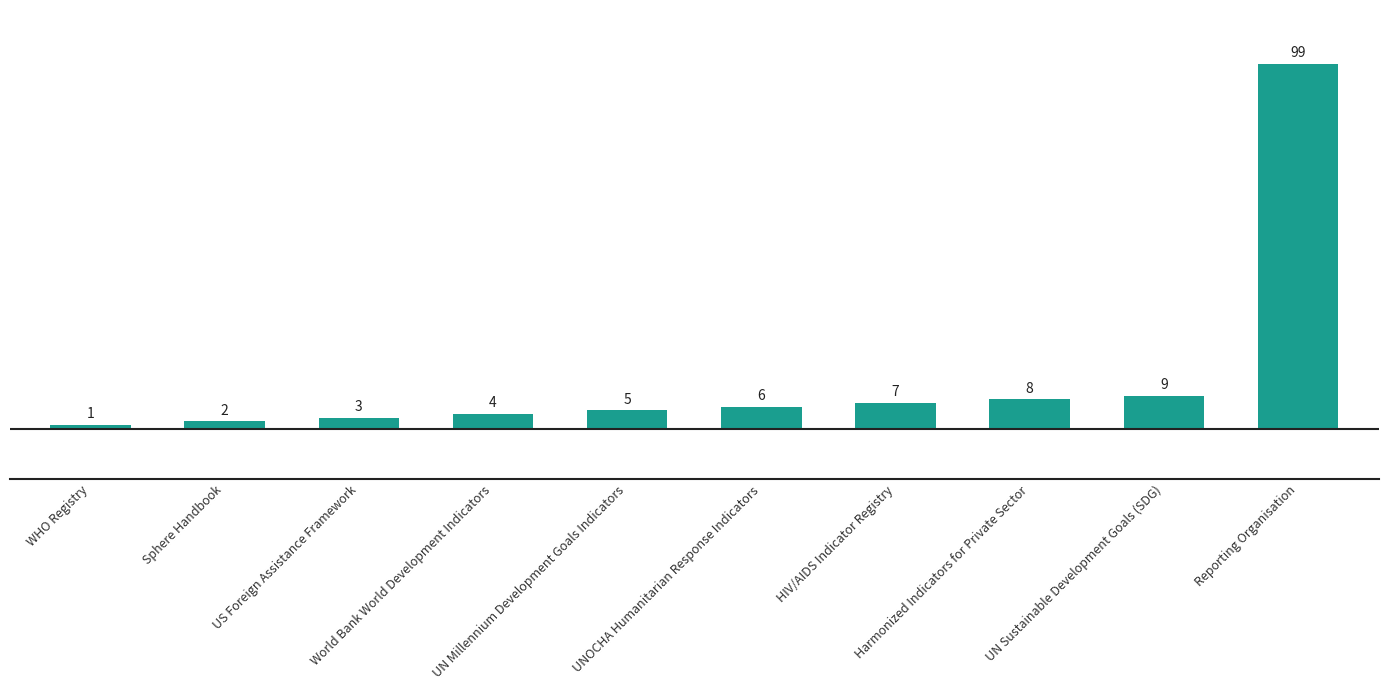

How many distinct data groups are displayed?

1